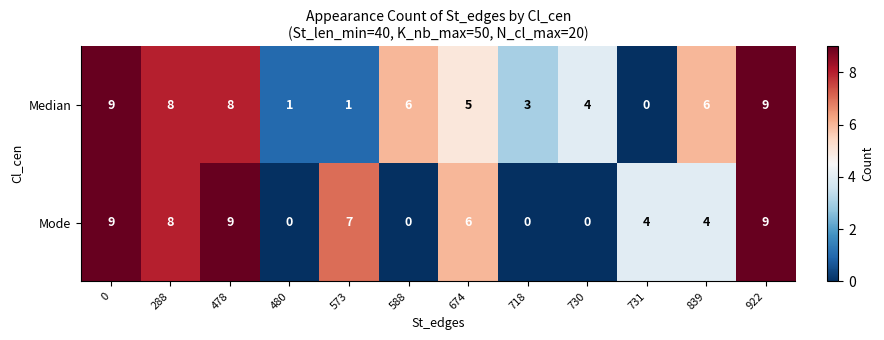

Reading left to right, extract all data points from this chart.

Median: 9	8	8	1	1	6	5	3	4	0	6	9
Mode: 9	8	9	0	7	0	6	0	0	4	4	9